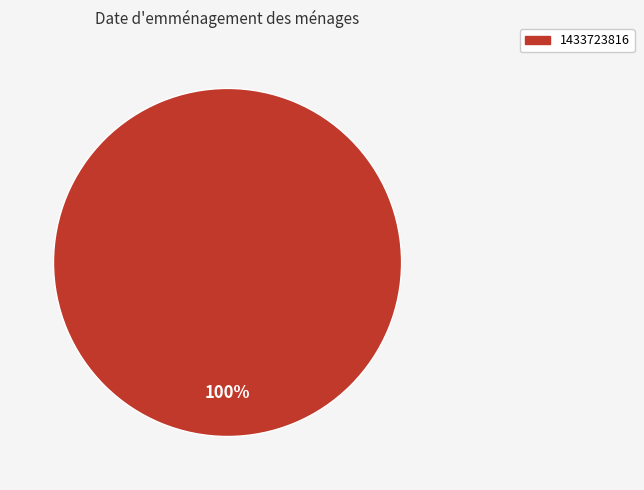

Does any single category account for the majority?

Yes